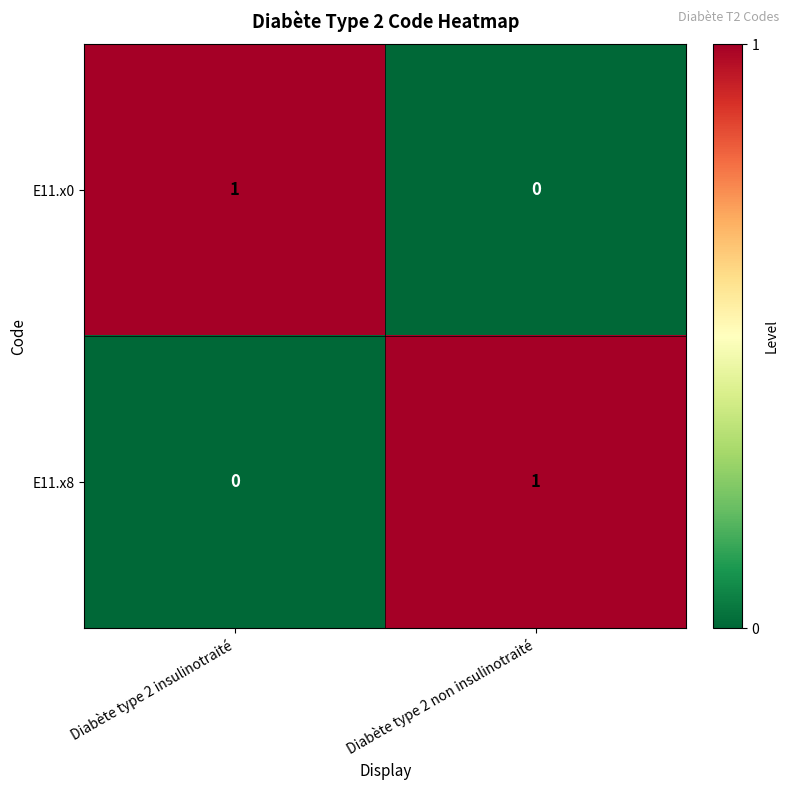

Rank the series at Diabète type 2 non insulinotraité from lowest to highest value.

E11.x0, E11.x8